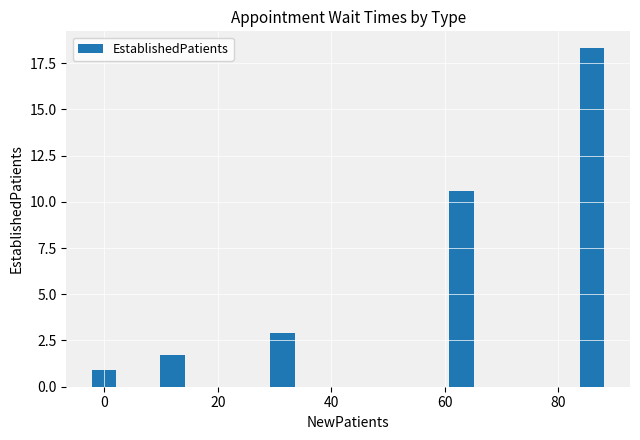

What is the average value?

6.9